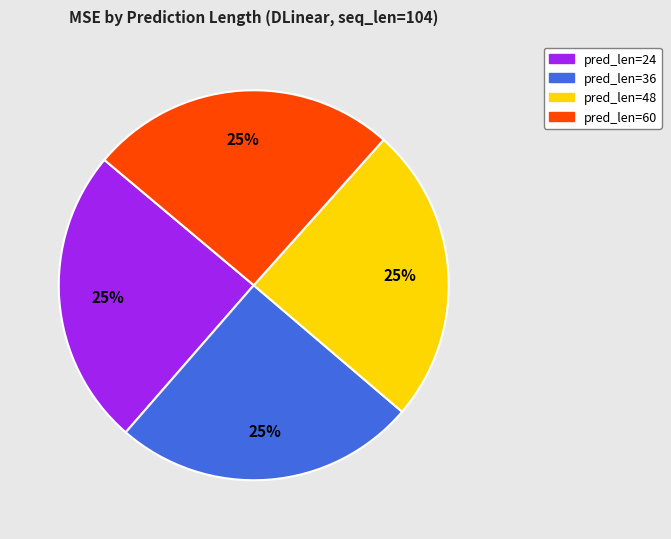

To the nearest percent, what portion does pred_len=60 represent?

25%